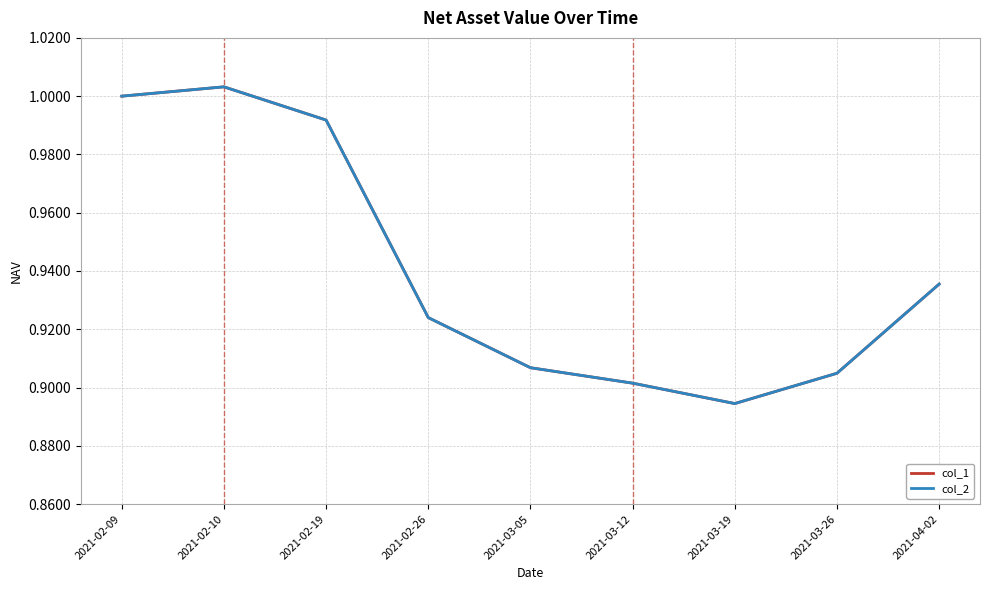

True or false: col_2 and col_1 cross at least once.

False